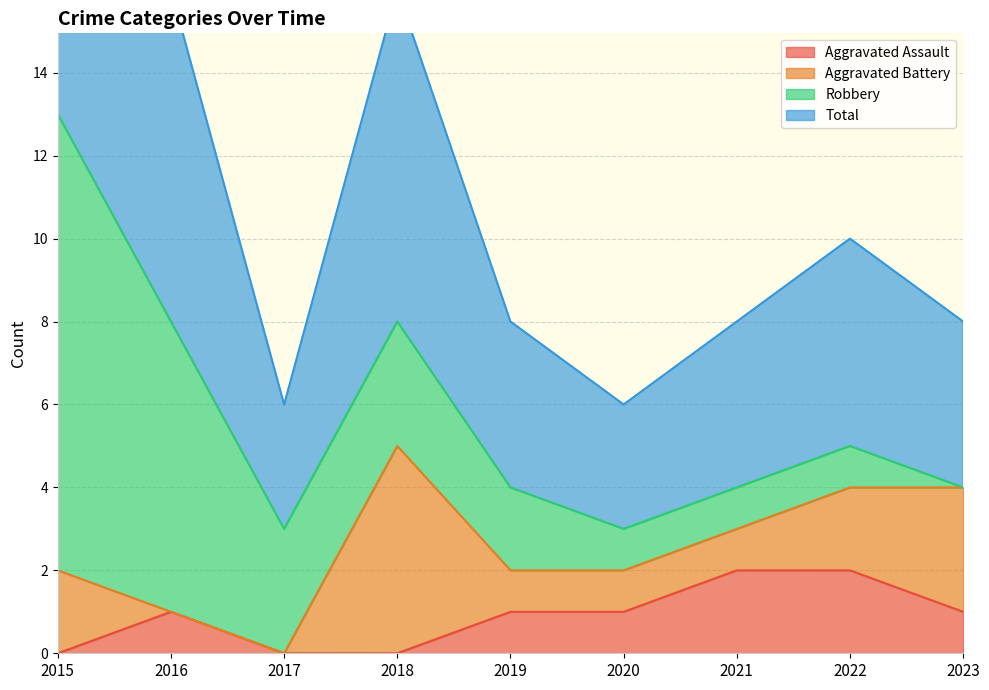

Is it true that Aggravated Assault equals -1 at 2018?

False